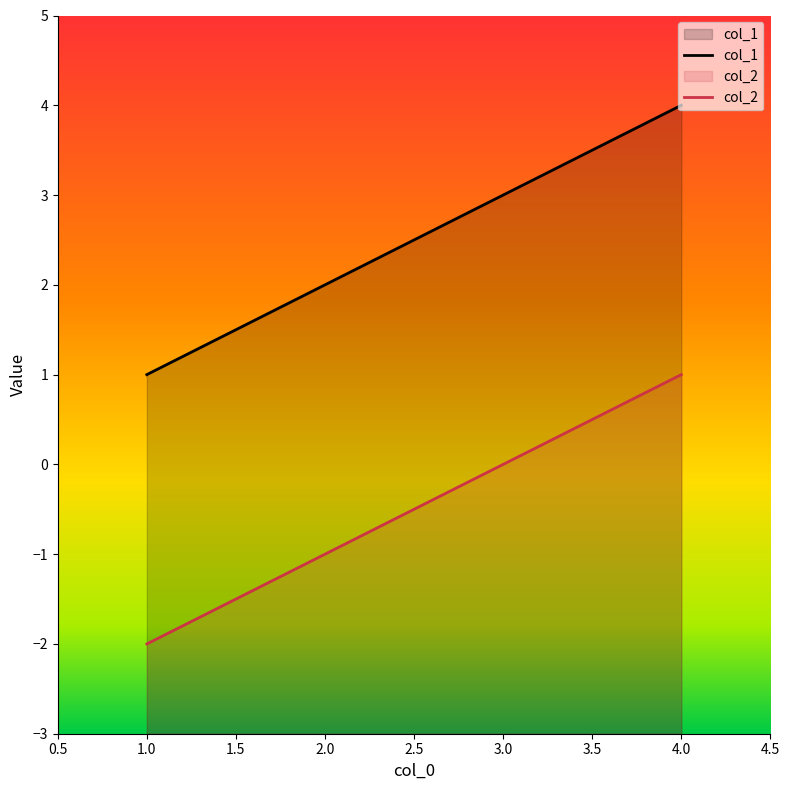

What is the difference between the col_2 values at 2.0 and 1.0?

1